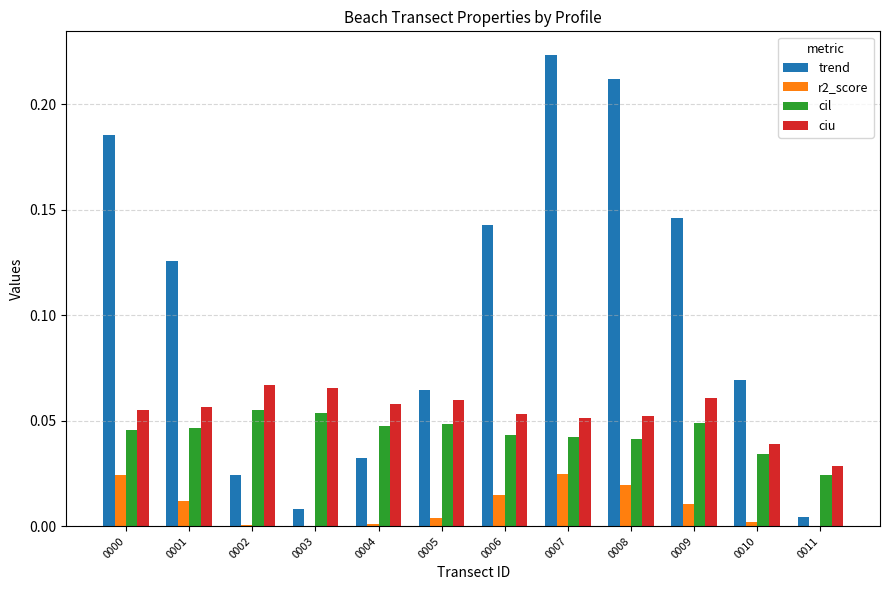

Is the value of r2_score at 0011 greater than the value of ciu at 0006?

No